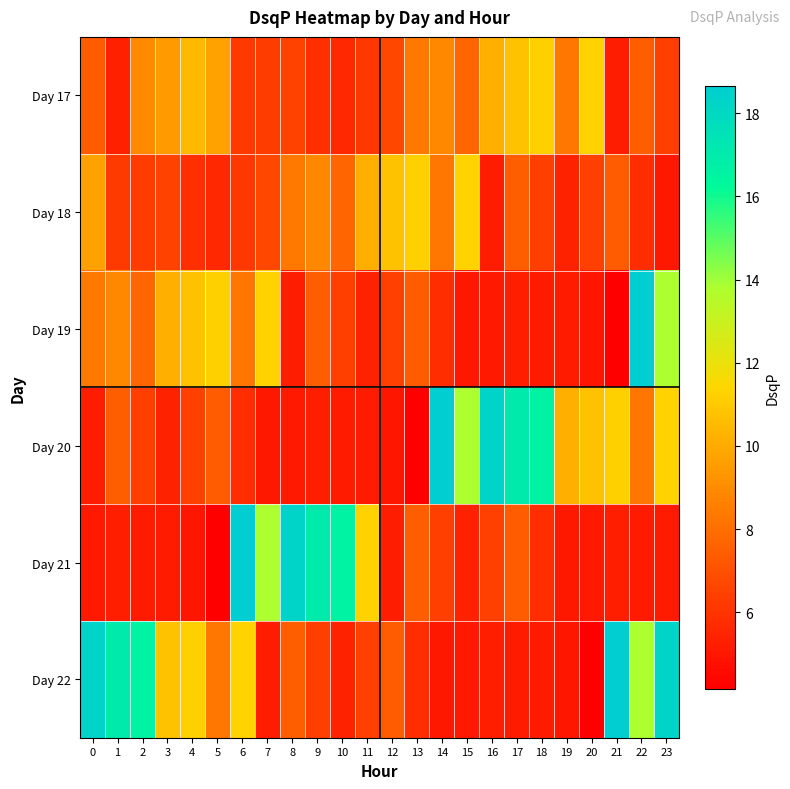

How many series are shown in this chart?

6